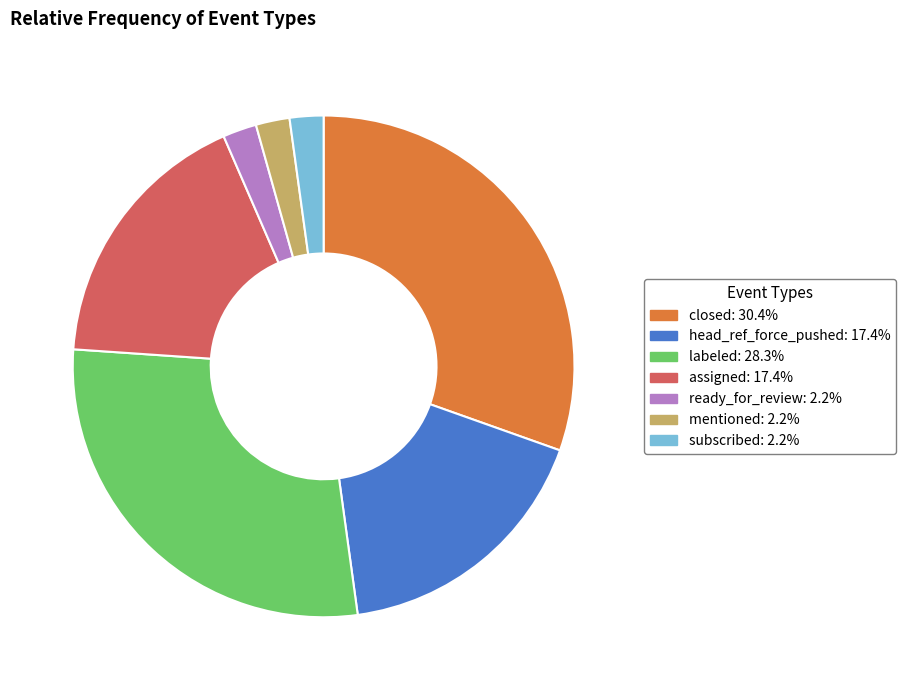

True or false: assigned accounts for 17% of the total.

True